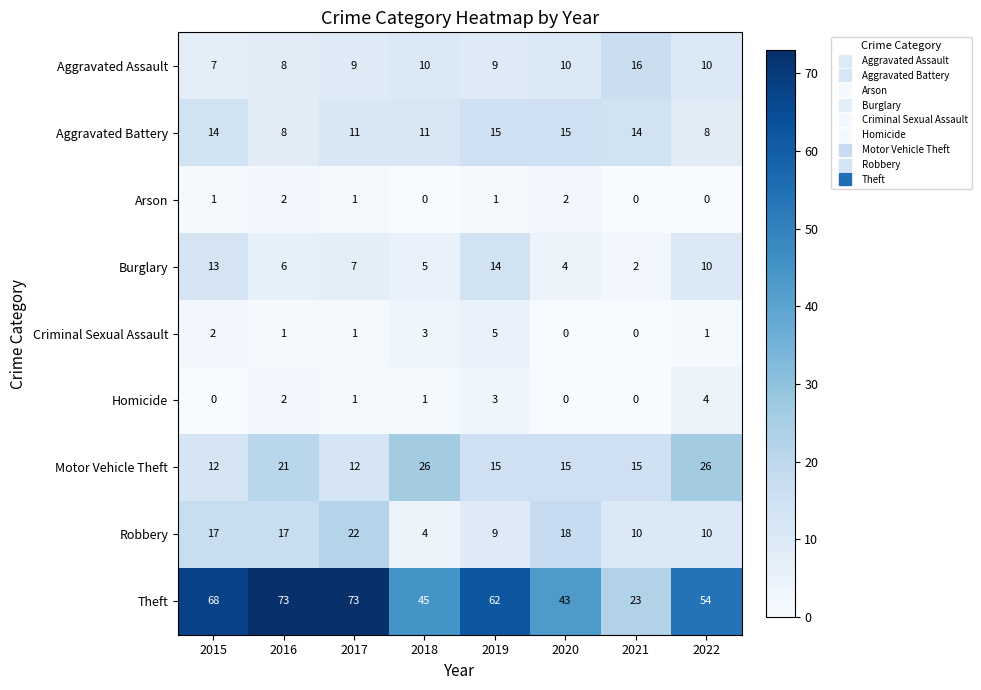

What is the total value across all series at 2017?

137